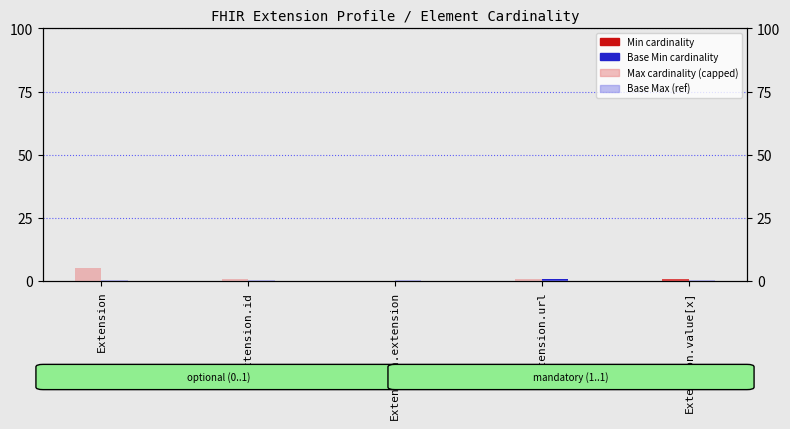

The value of Min at Extension is 0.0. True or false?

True